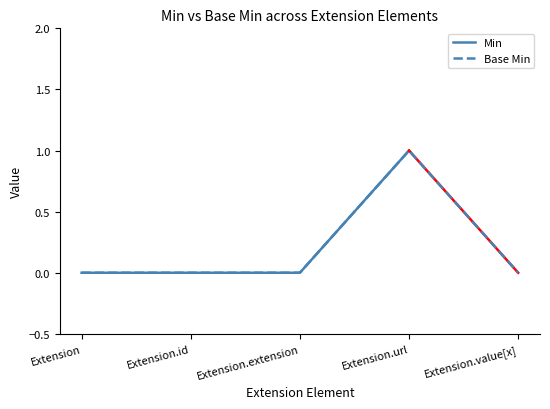

The chart shows a value of 0 at Extension. True or false?

True